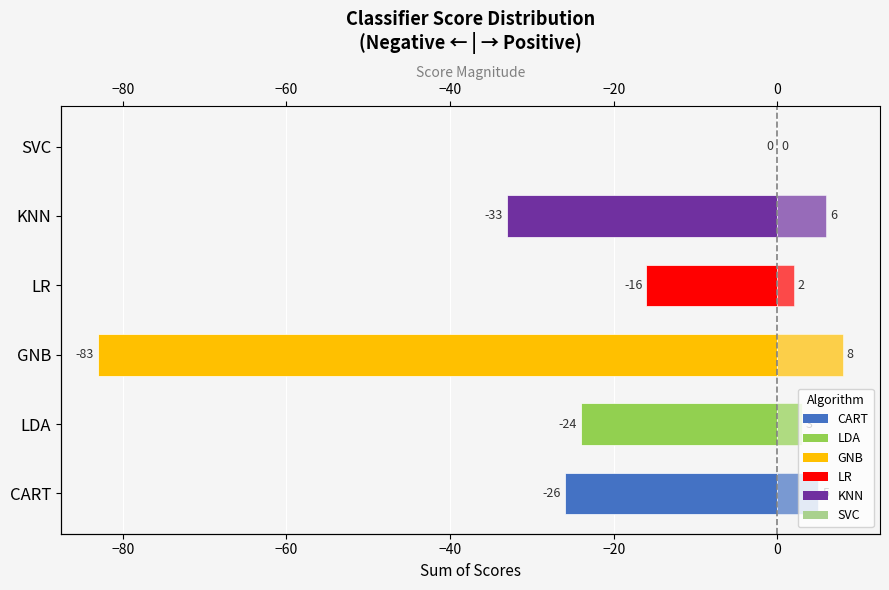

What is the maximum value shown in the chart?

8